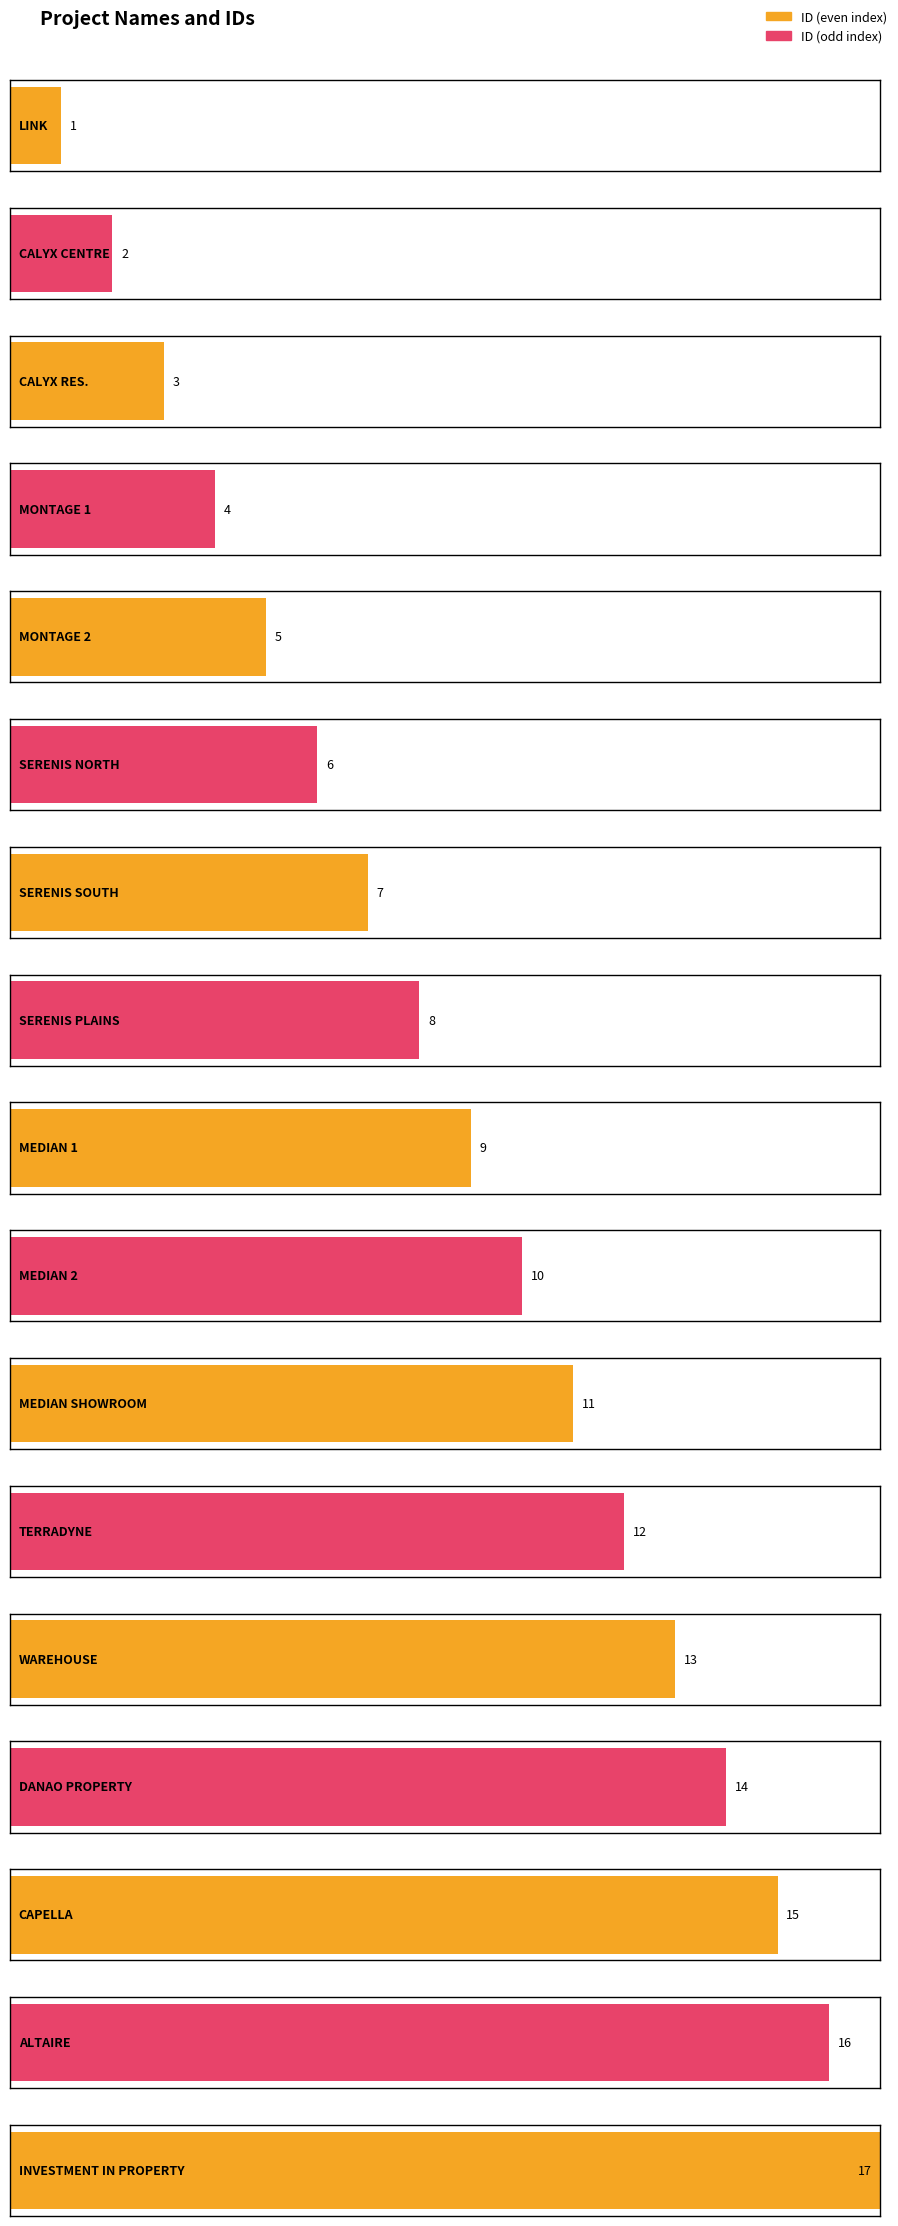

What is the label of the 11th bar from the right?

SERENIS SOUTH